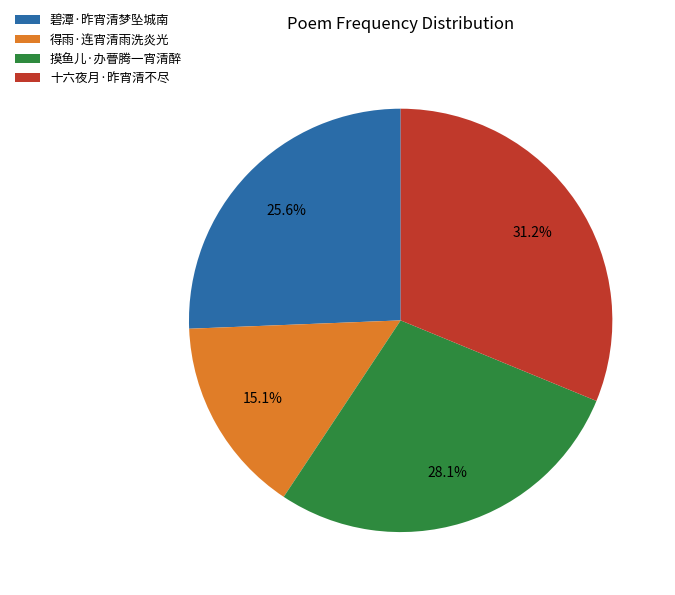

Which category has the smallest portion of the pie?

得雨·连宵清雨洗炎光